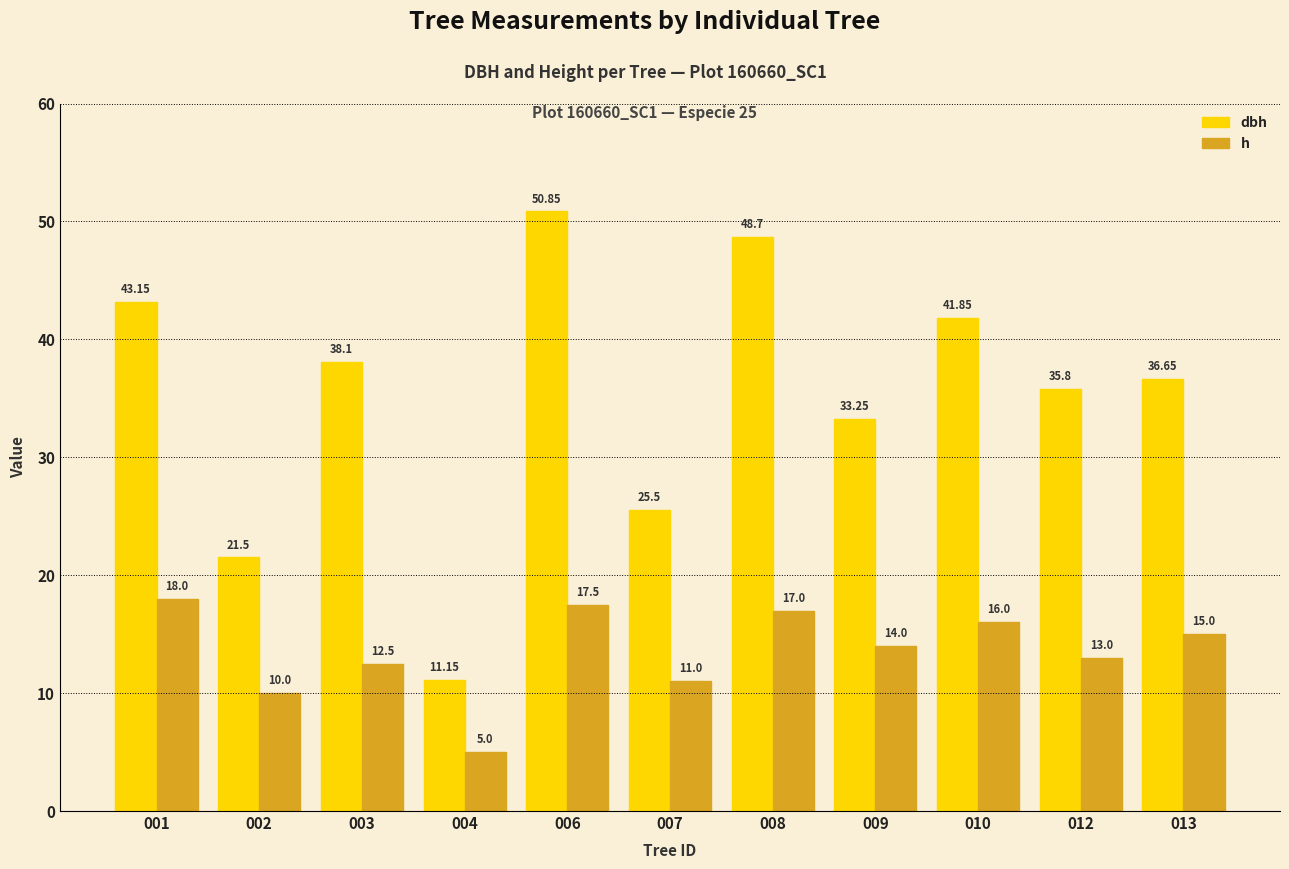

The dbh series shows 52.6 at 003. True or false?

False